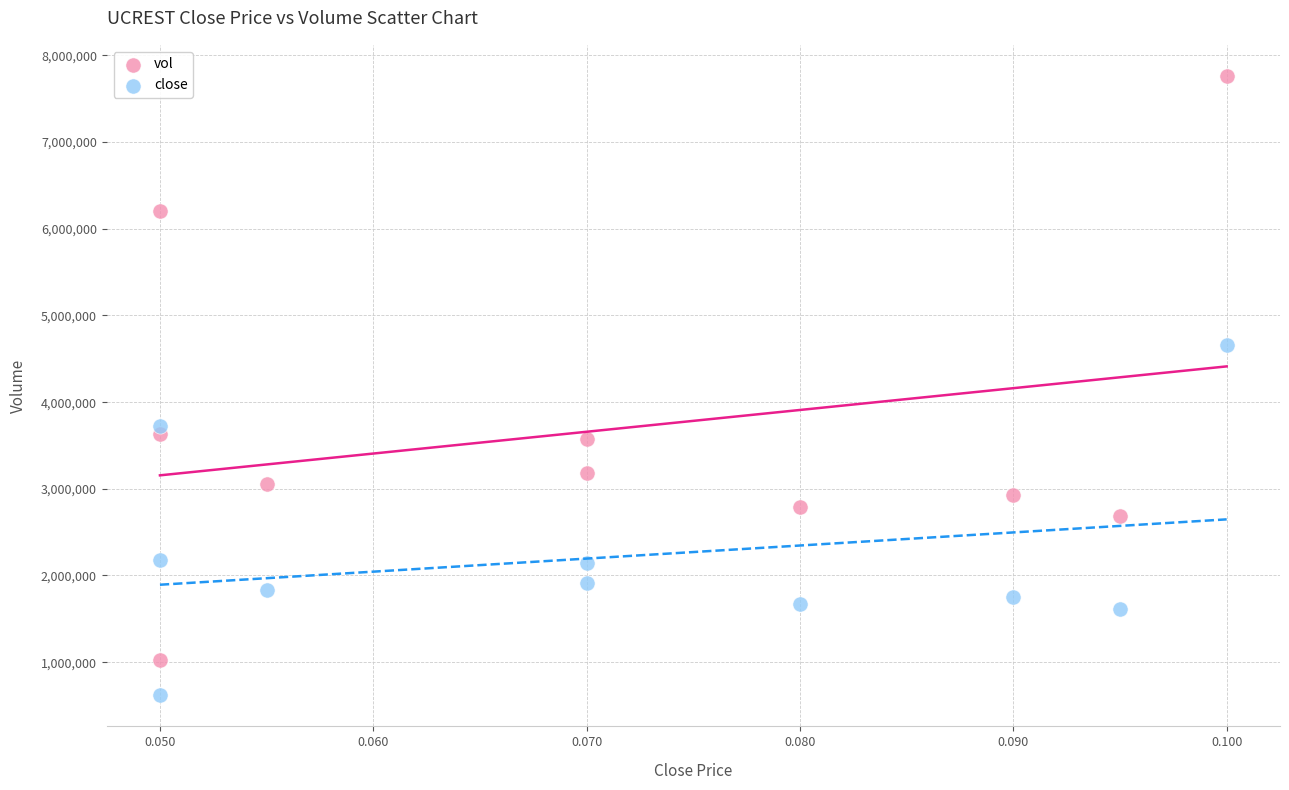

Which series reaches the maximum Y coordinate?

vol